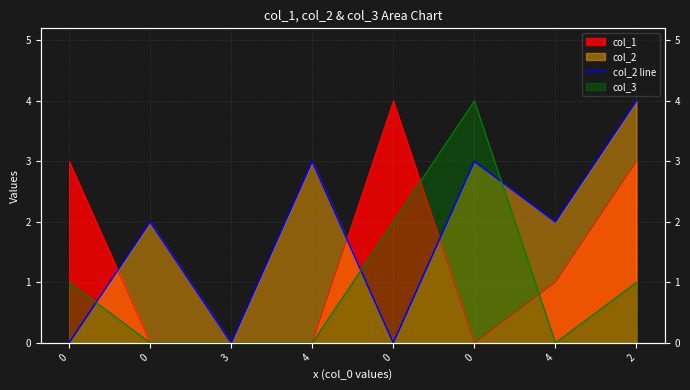

What is the average value?

2